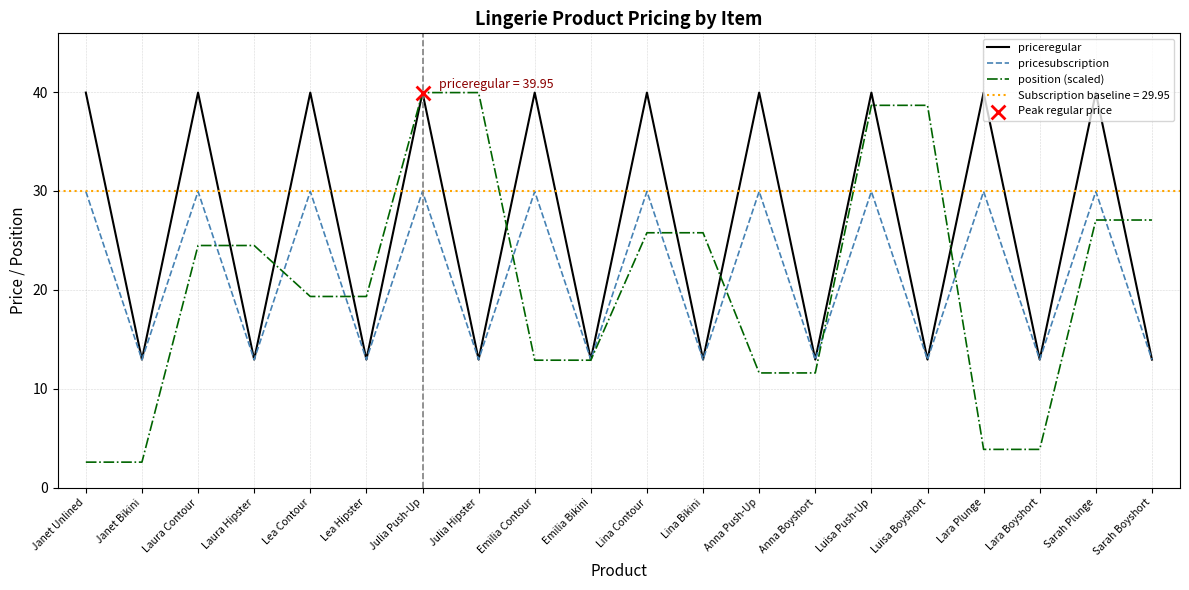

At which category is the sum across all series the highest?

Julia Push-Up